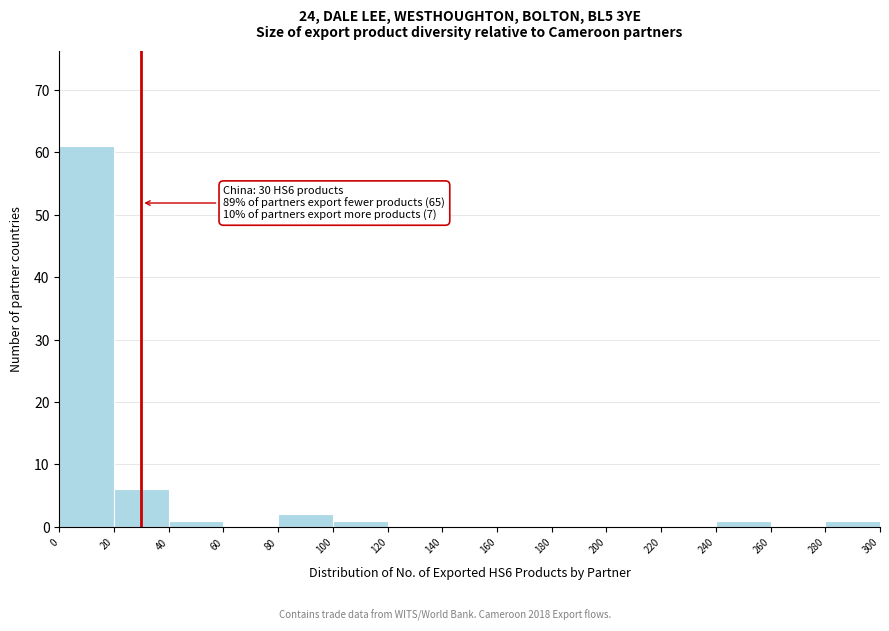

Over which range of the x-axis is the bar tallest?

0 to 20